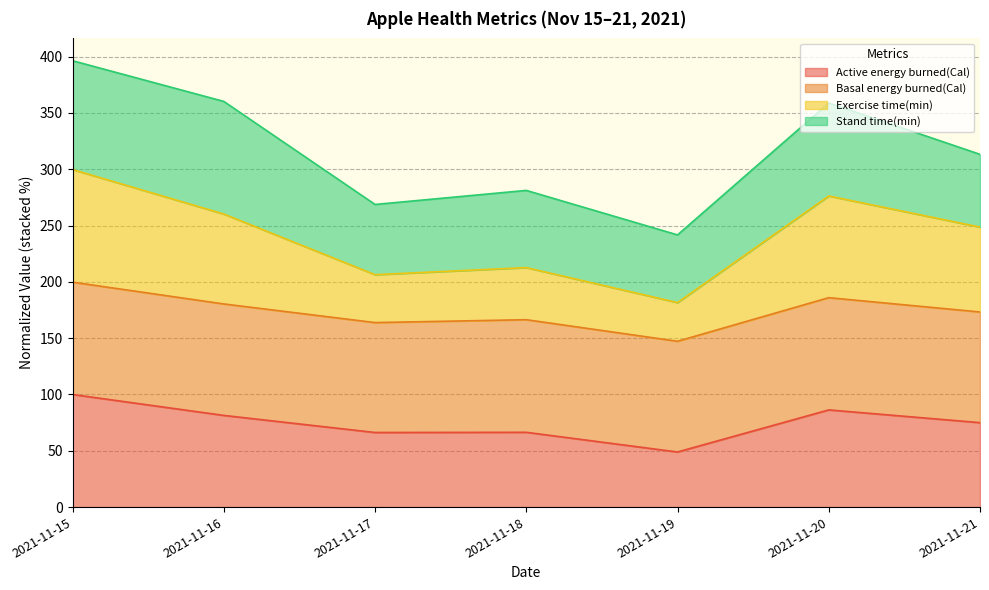

True or false: Exercise time(min) has more than 0 points higher than both neighbors.

True